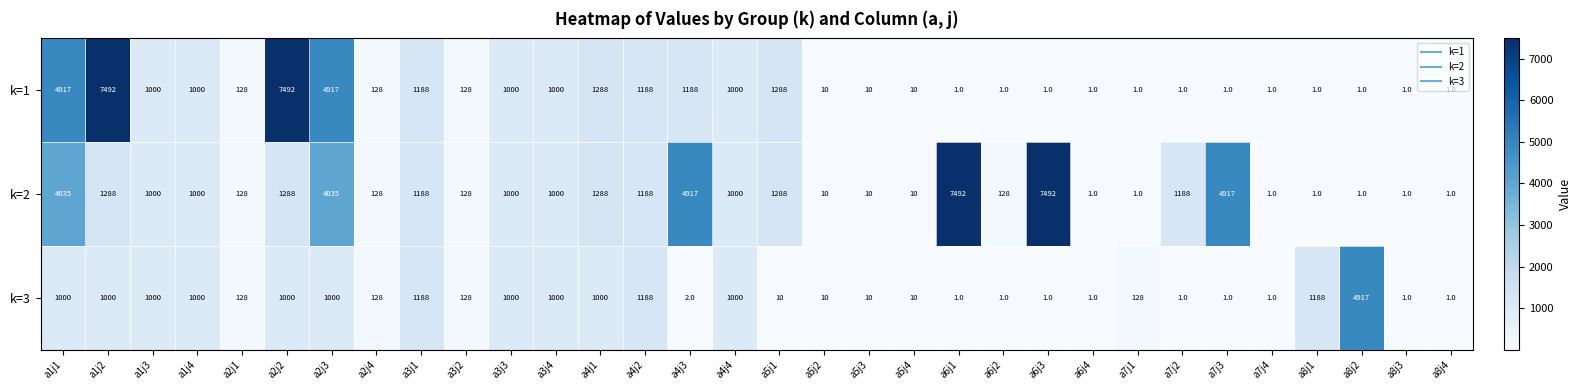

Rank the series by their average value, from lowest to highest.

k=3, k=1, k=2